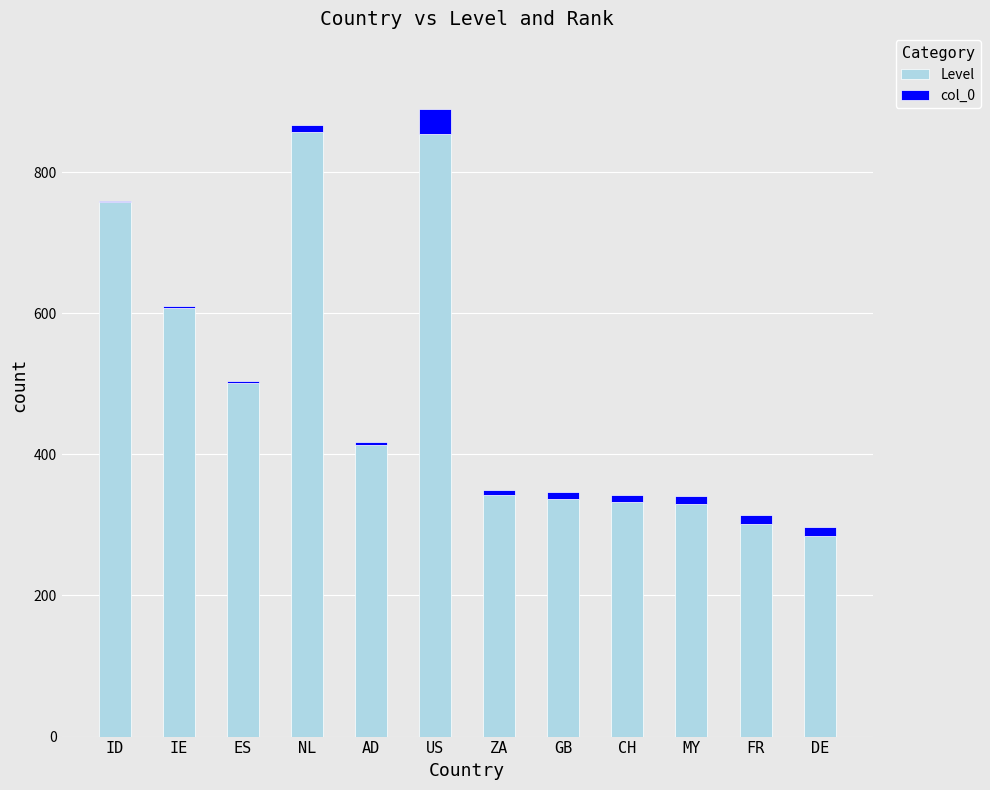

What is the sum of all Level values?

5919